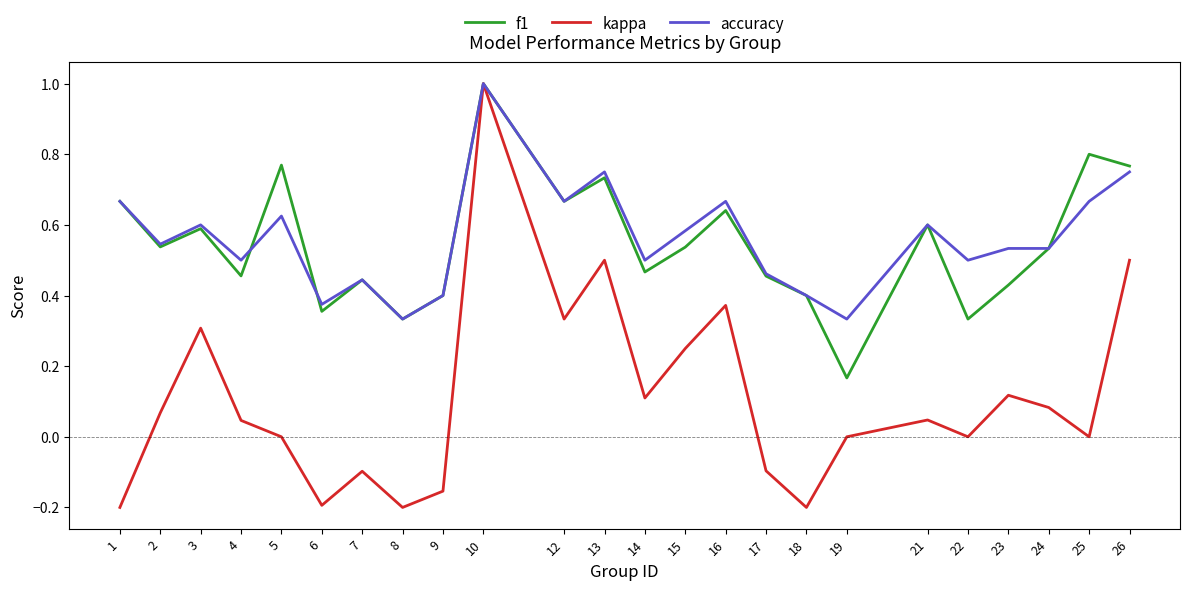

Which series has the widest spread of values?

kappa